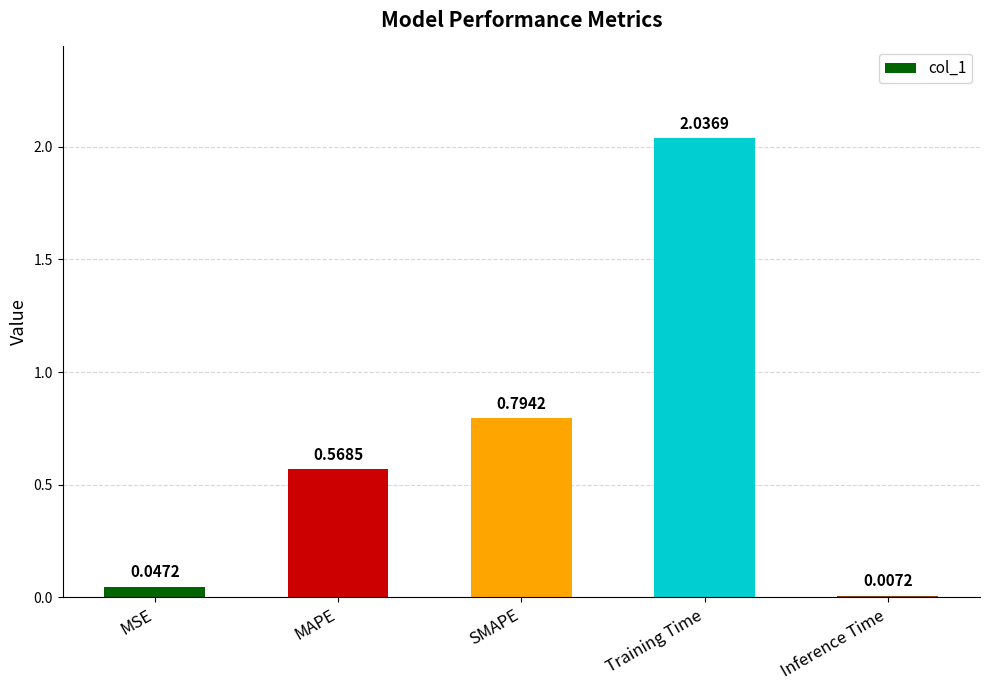

At which label is the value closest to 1?

SMAPE